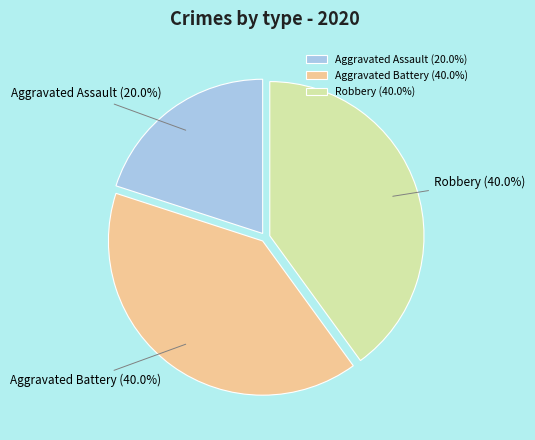

To the nearest percent, what is the average slice percentage?

33%